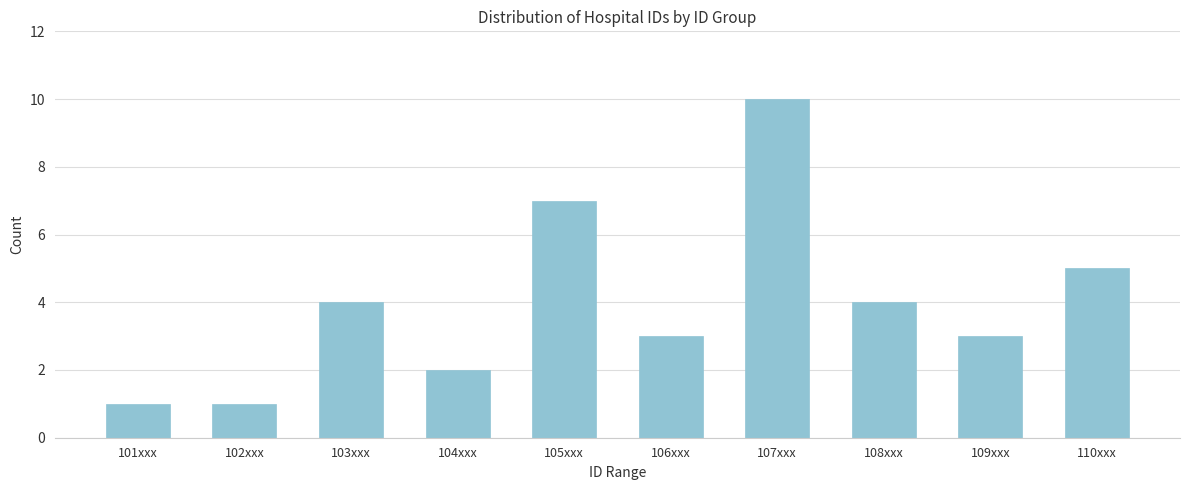

Reading right to left, what are all the values shown in this chart?

110xxx=5	109xxx=3	108xxx=4	107xxx=10	106xxx=3	105xxx=7	104xxx=2	103xxx=4	102xxx=1	101xxx=1